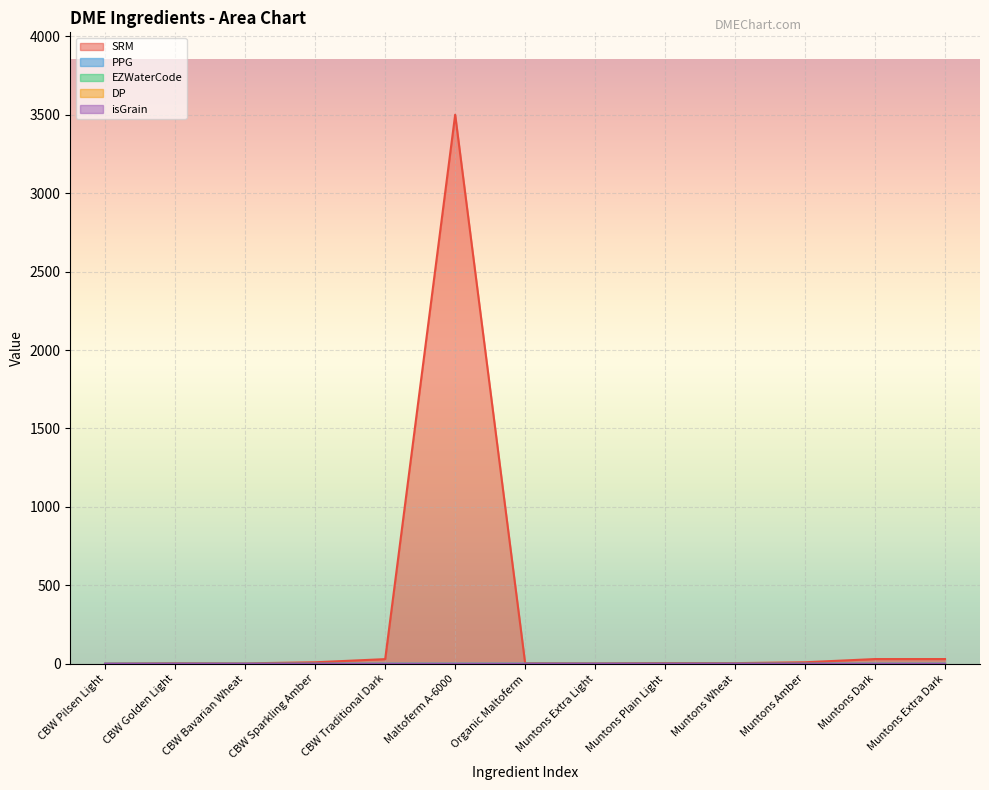

What is the sum of all EZWaterCode values?

13.0